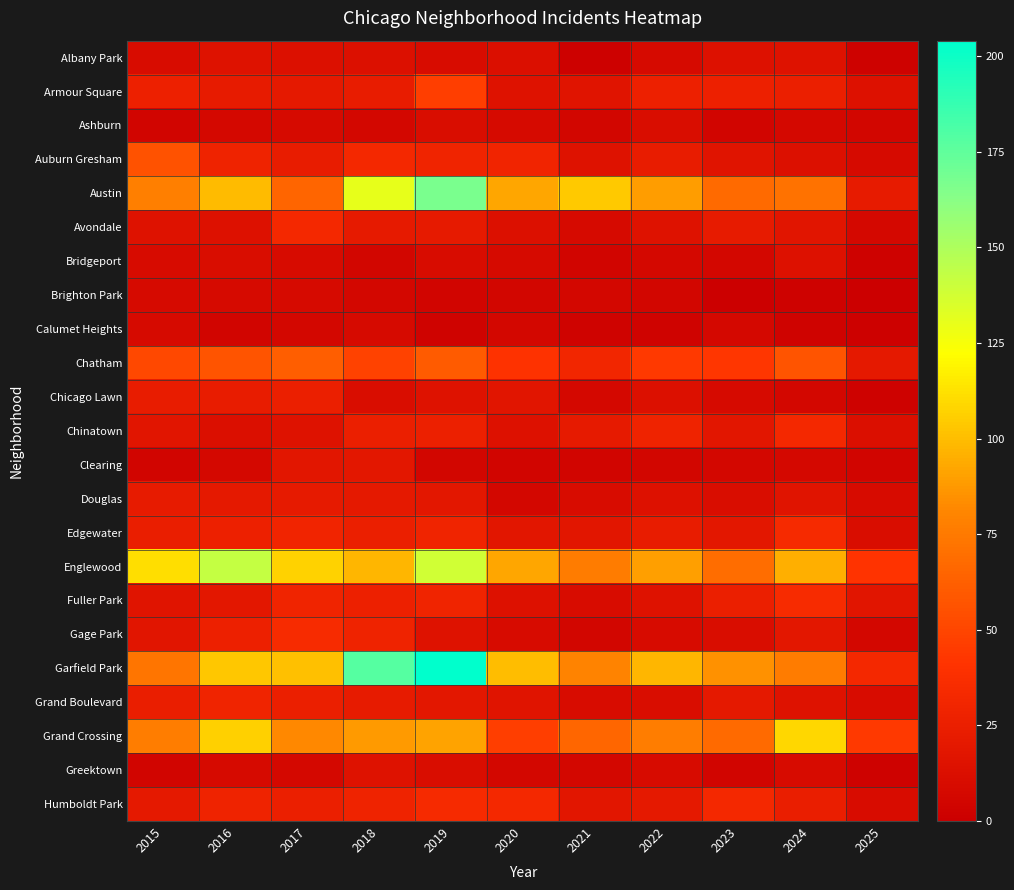

How many values in the Garfield Park series are below 98?

5